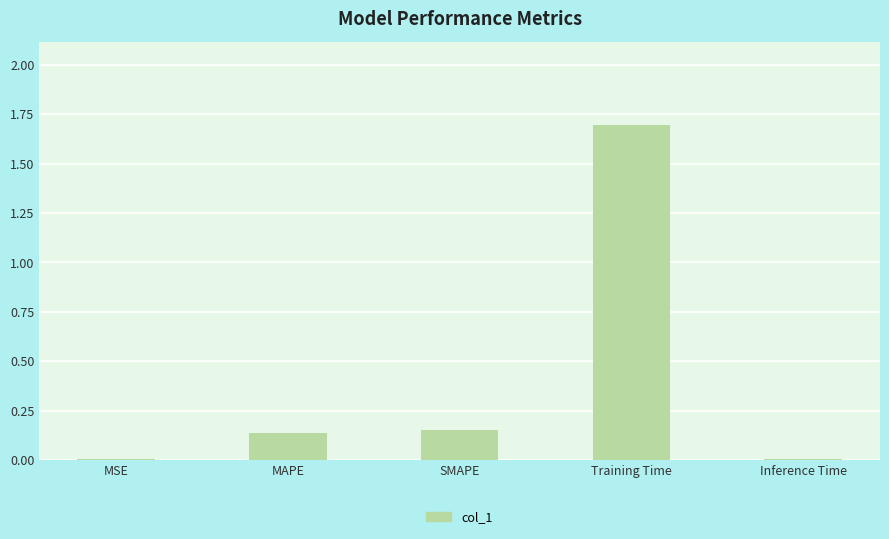

What is the average value?

0.4